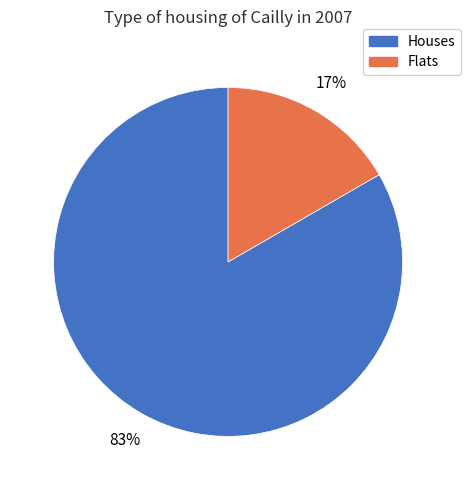

Does any single category account for the majority?

Yes